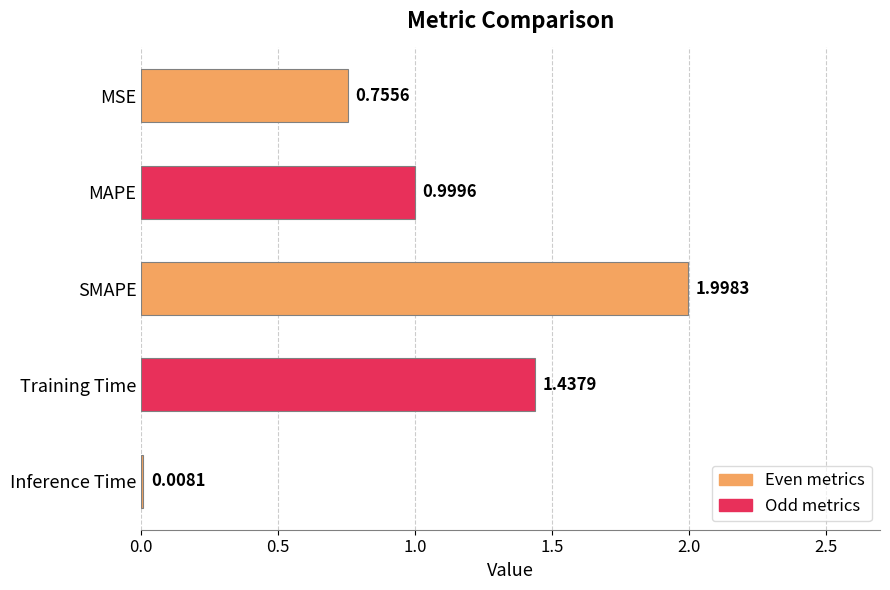

What is the sum of all values?

5.2